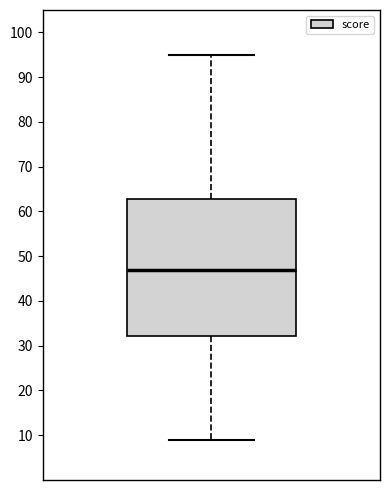

Read this box plot against the y-axis: the position of the median line, the range covered by the box, and the ends of both whiskers. The values are not printed on the chart, so give them approximately, as read against the axis.

median 47, box 32 to 63, whiskers 9 to 95